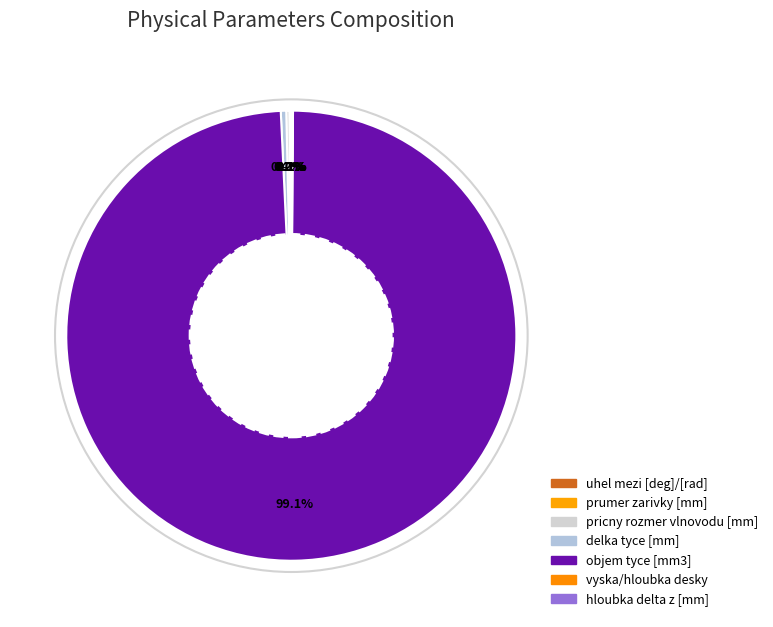

Count the number of slices in the pie.

7